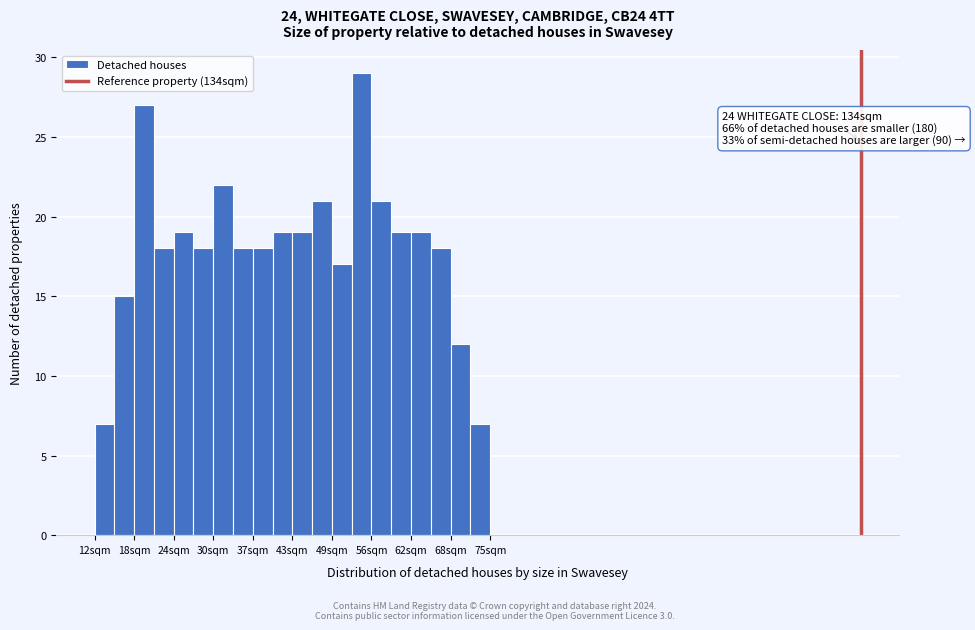

Read against the x-axis, roughly where is the centre of the tallest bar?

55